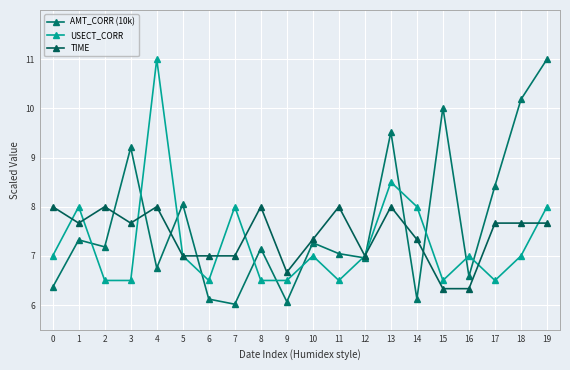

Is it true that USECT_CORR equals 8.0 at 7?

True